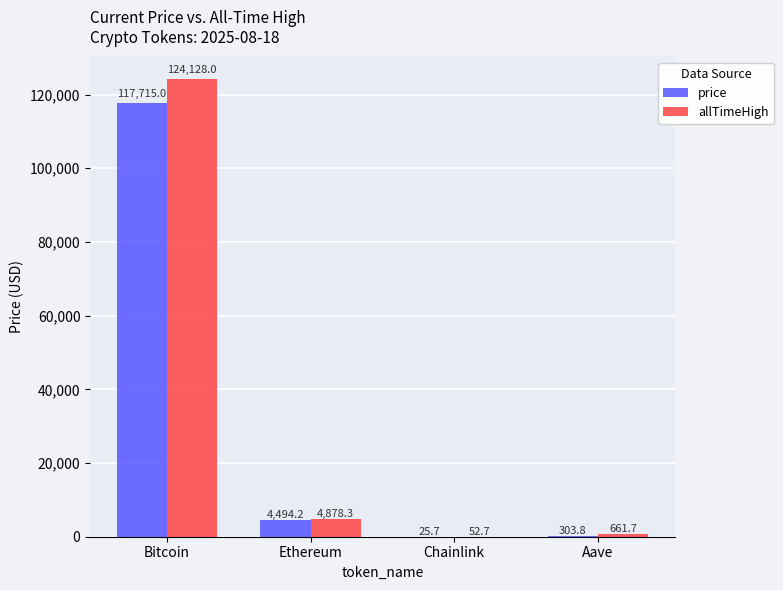

What is the average value of the price series?

30634.7